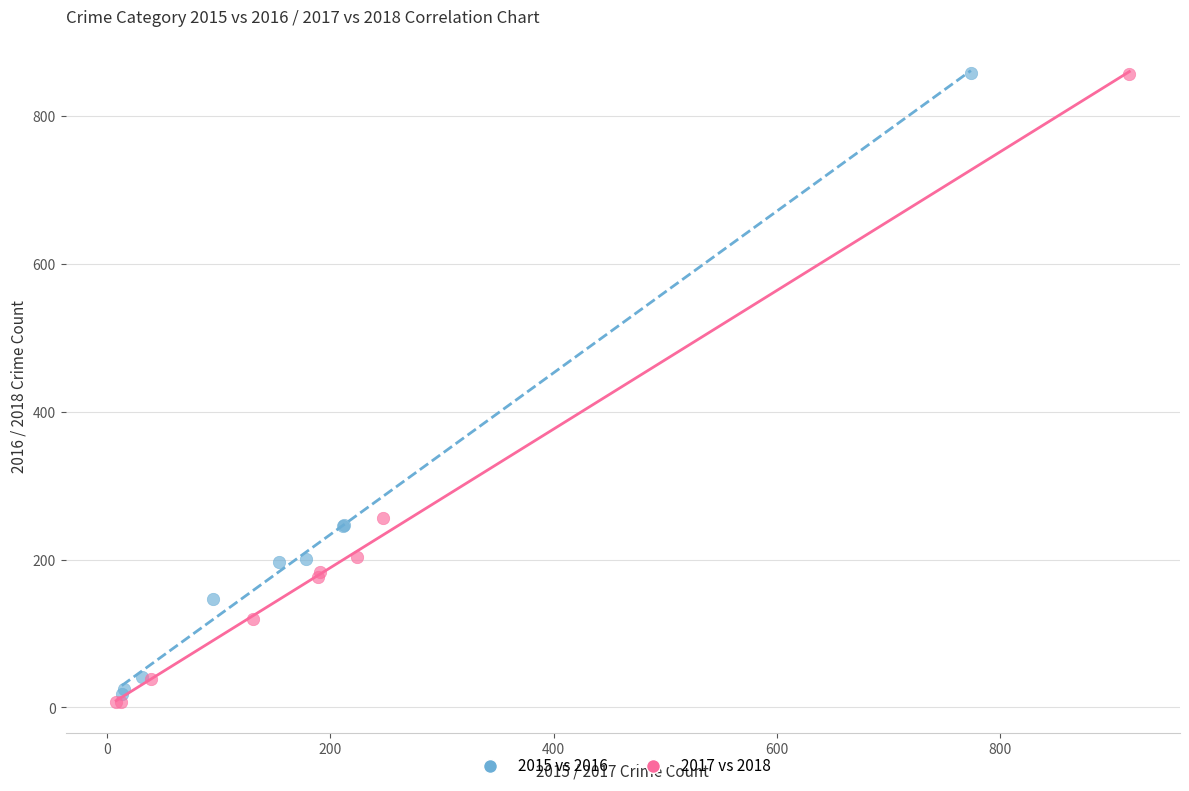

Which series has the widest spread of Y values?

2017 vs 2018